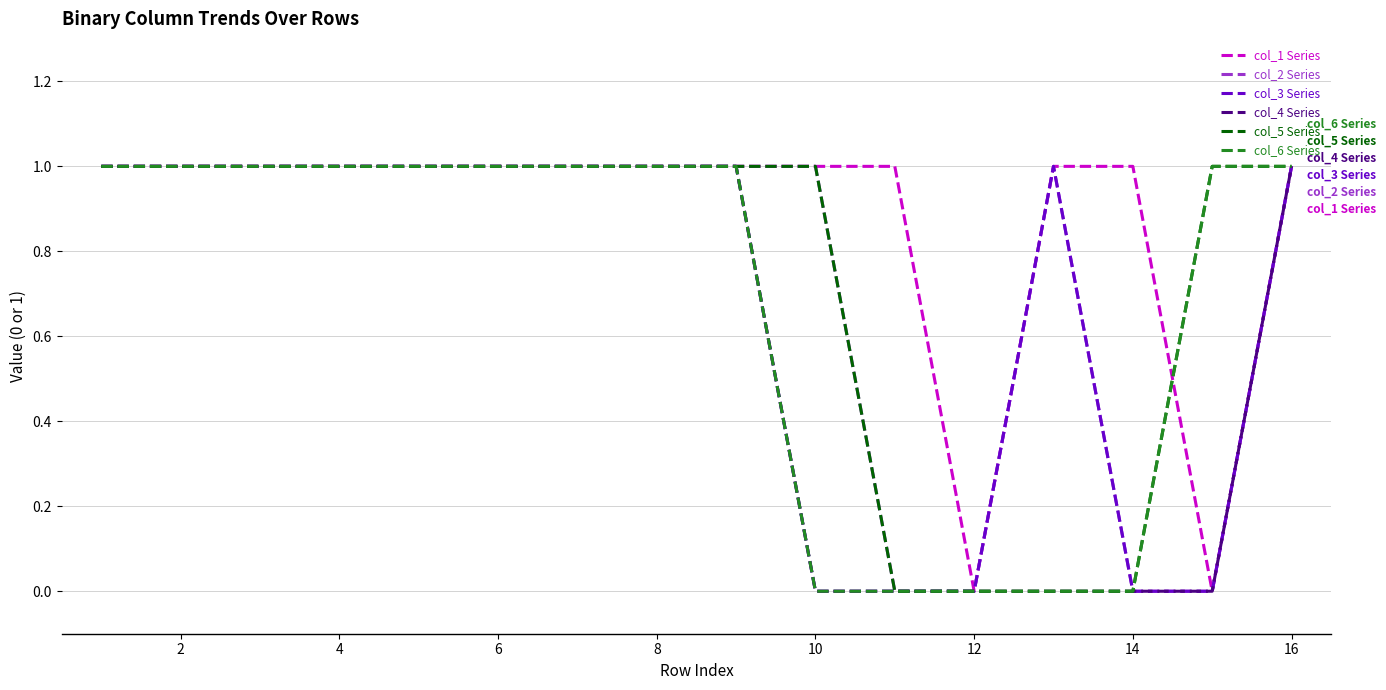

What is the difference between the second highest and second lowest values in the col_1 Series series?

1